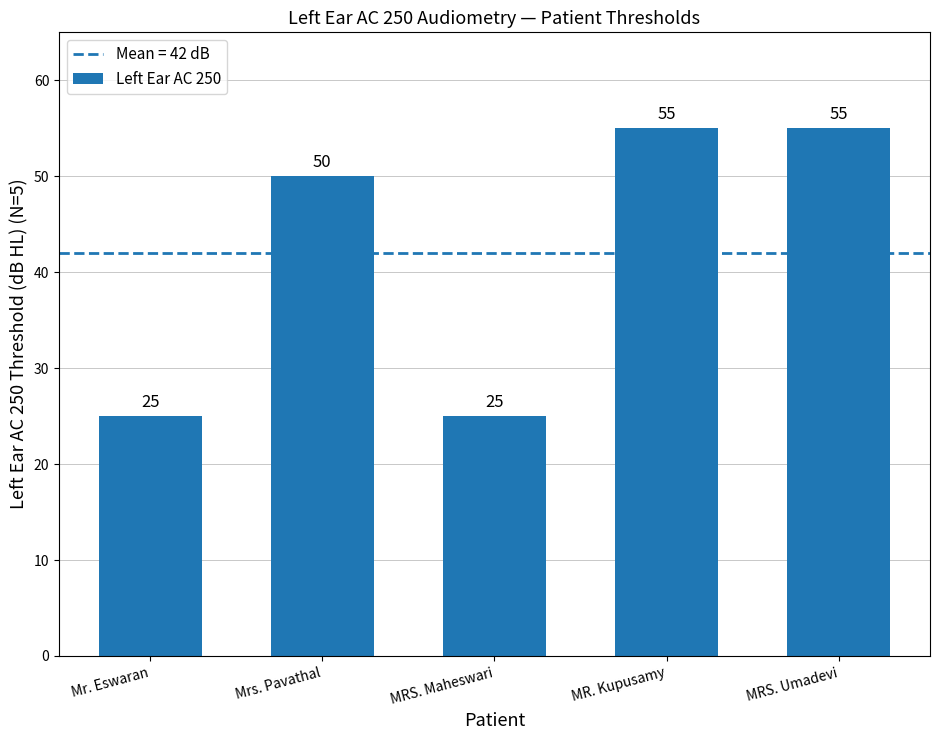

Where is the data nearest to the value 40?

Mrs. Pavathal